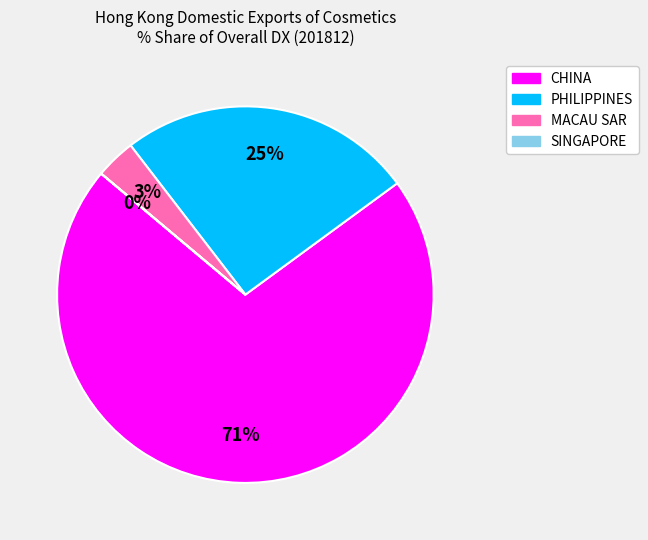

To the nearest percent, what is the average slice percentage?

25%